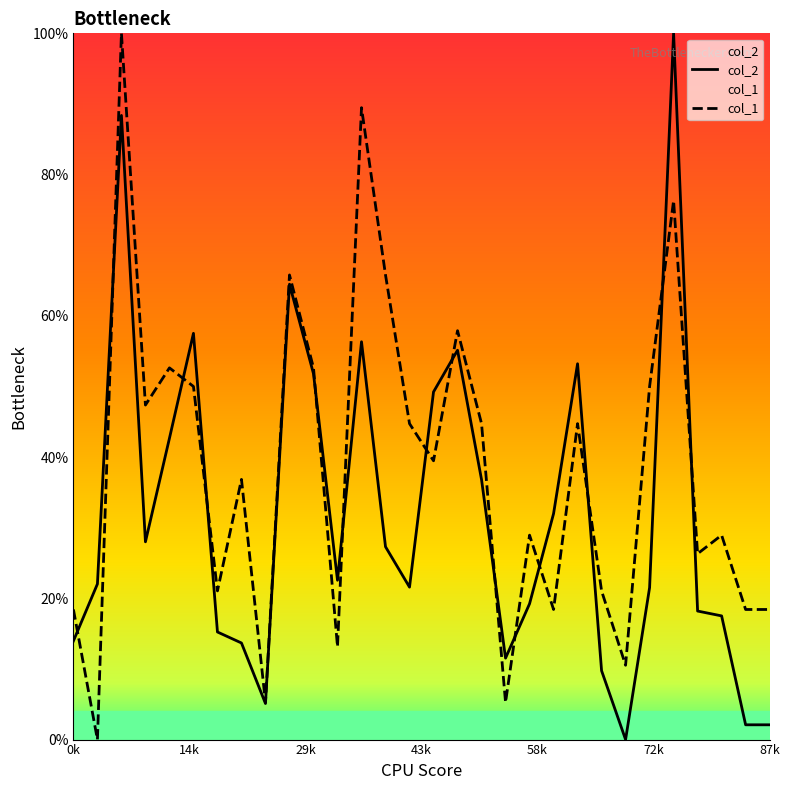

Rank the series by their average value, from lowest to highest.

col_2, col_1